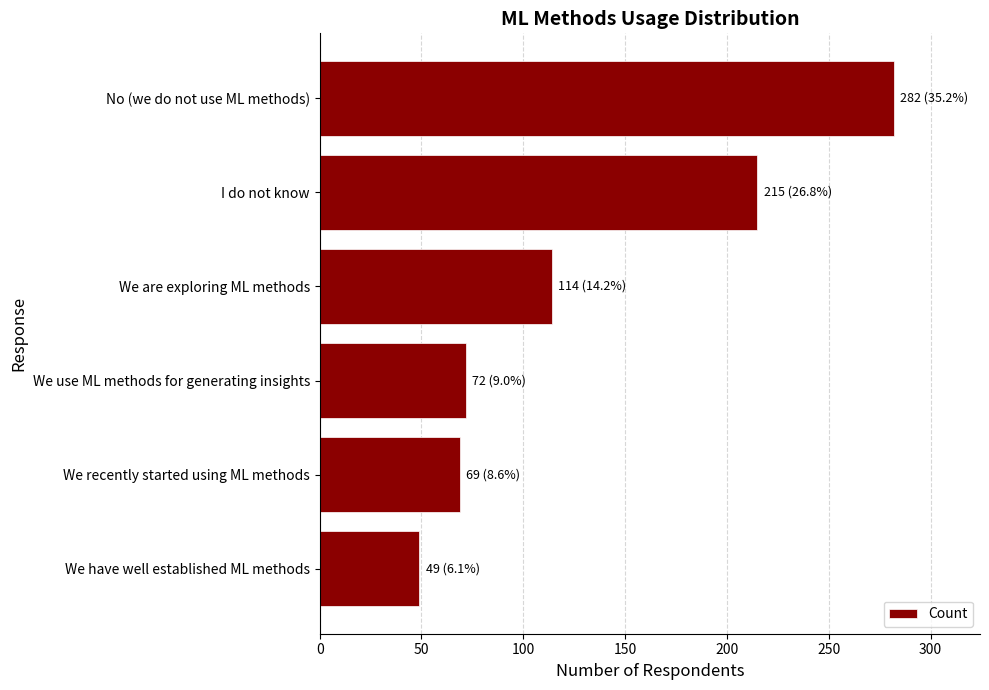

How many data points does each series have?

6